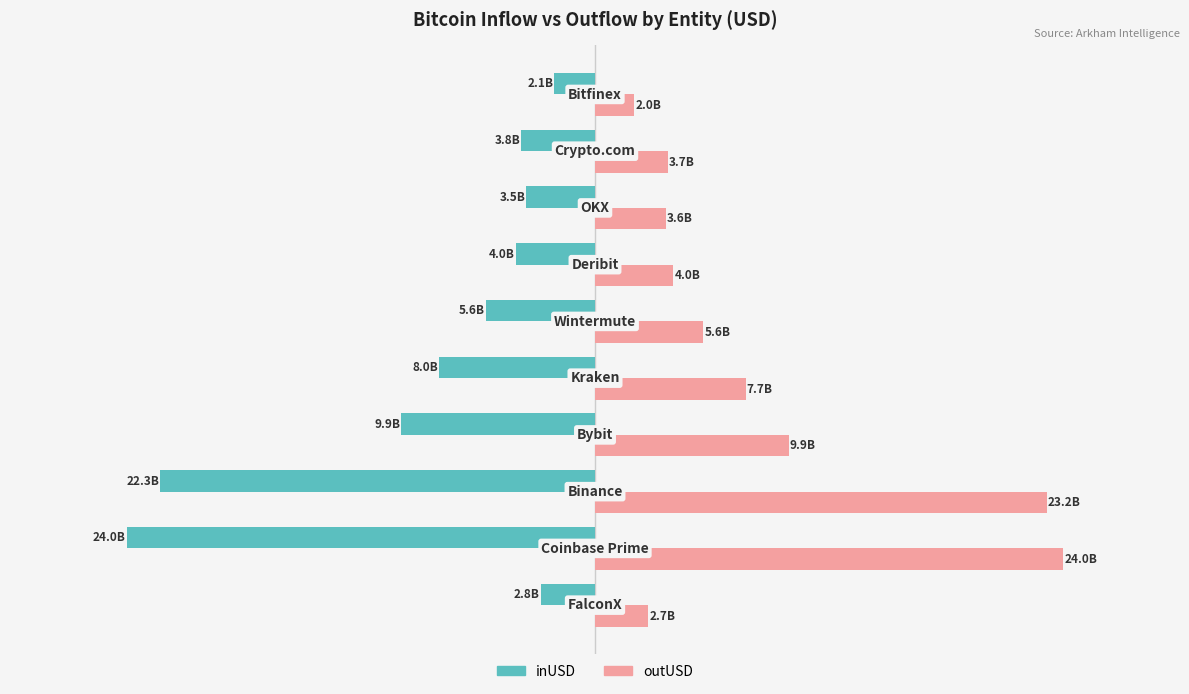

What are all the series names shown in the legend?

inUSD, outUSD